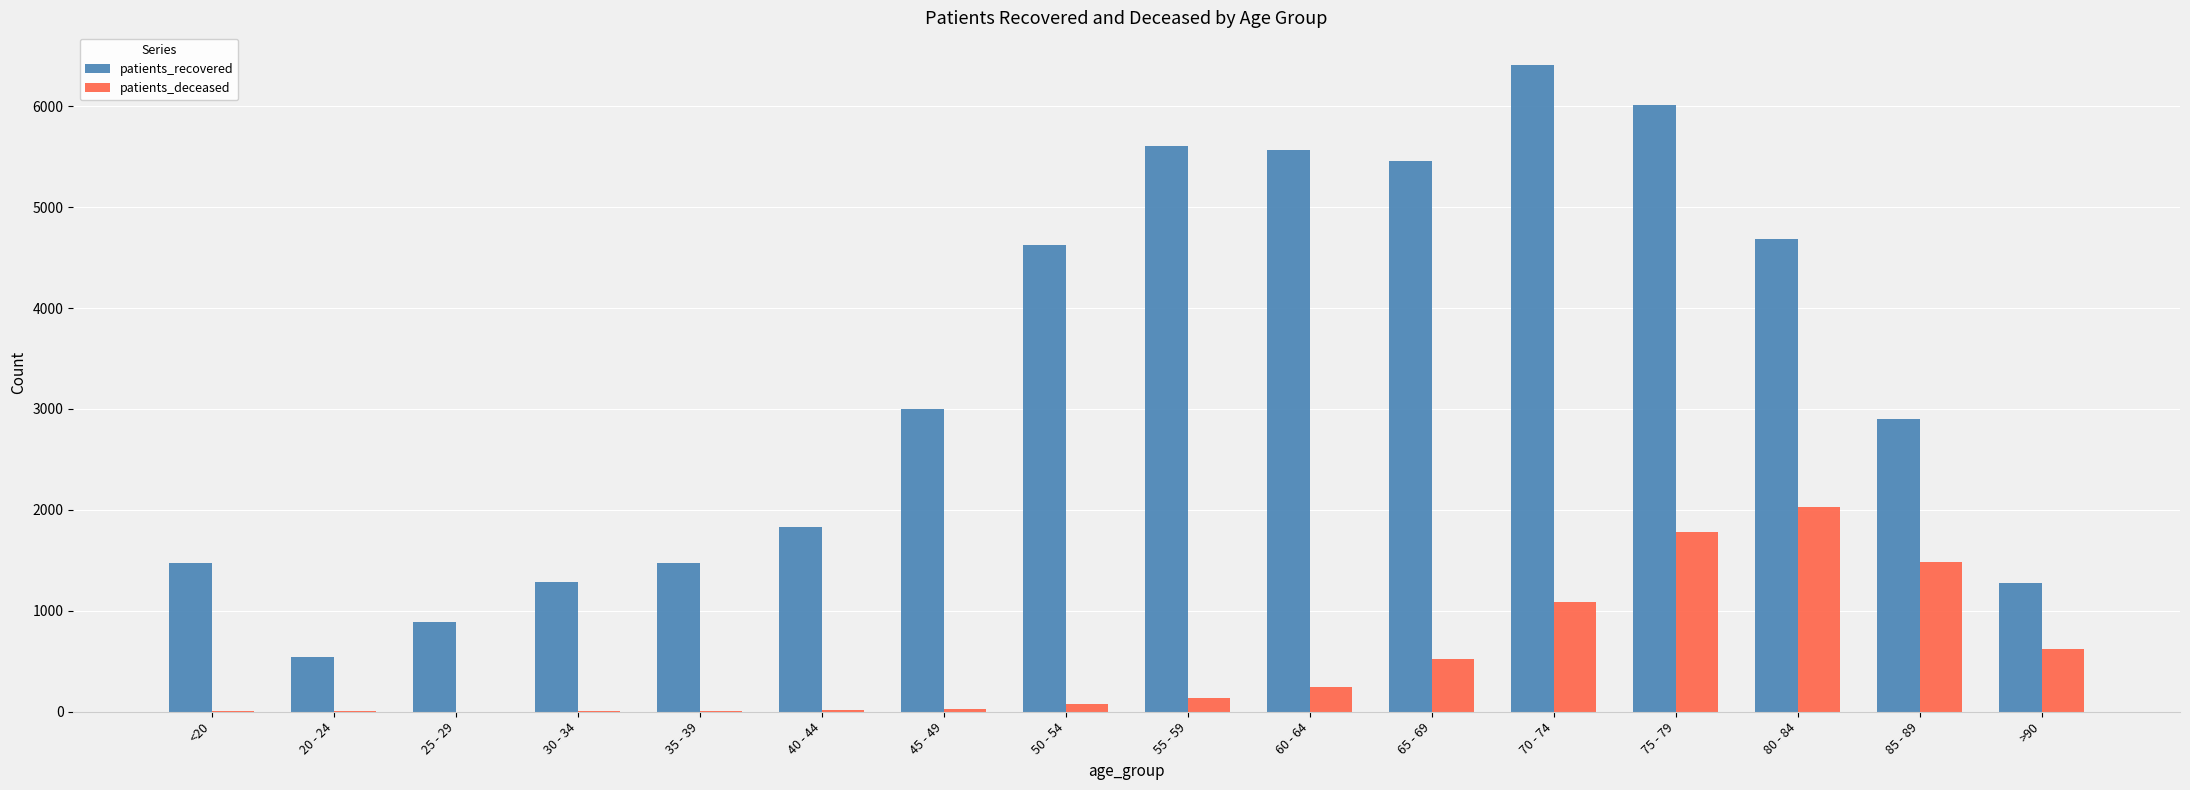

The value of patients_recovered at 60 - 64 is 1653. True or false?

False